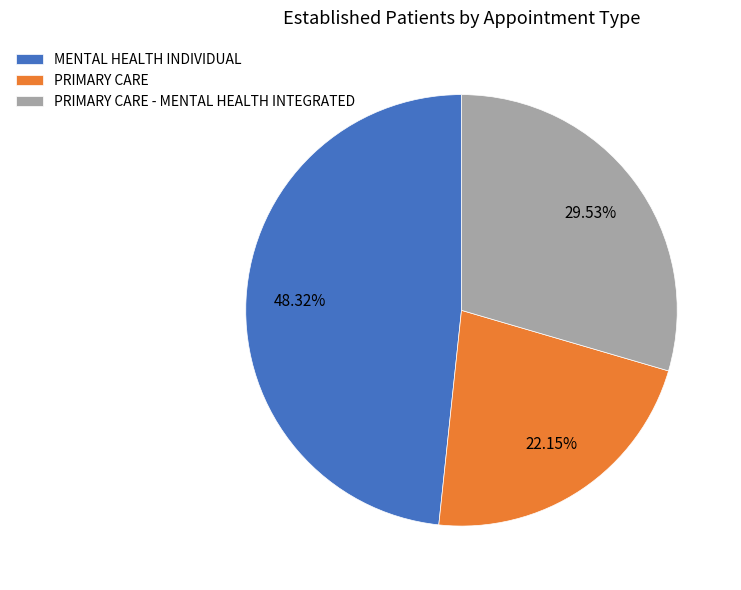

True or false: PRIMARY CARE - MENTAL HEALTH INTEGRATED accounts for 16% of the total.

False